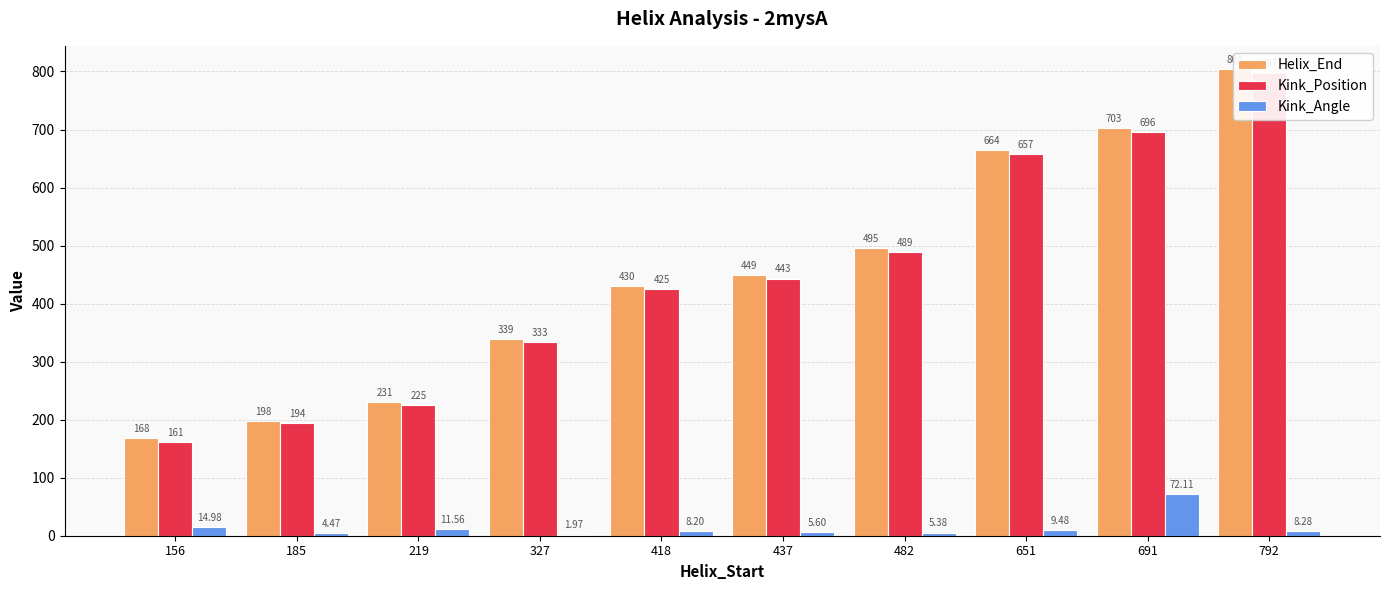

Are the bars horizontal?

No